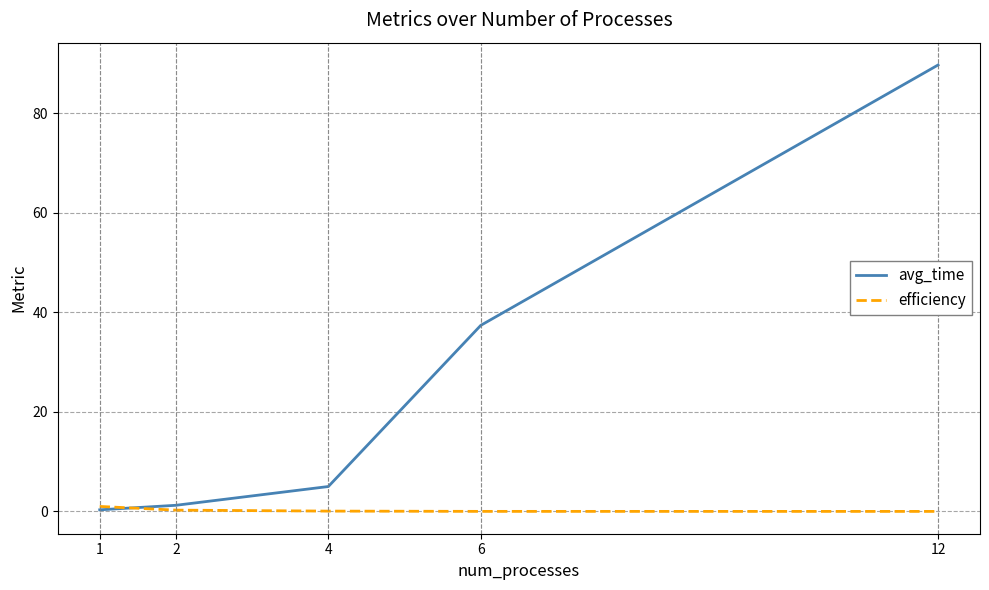

Is it true that efficiency equals 0.0 at 12?

True